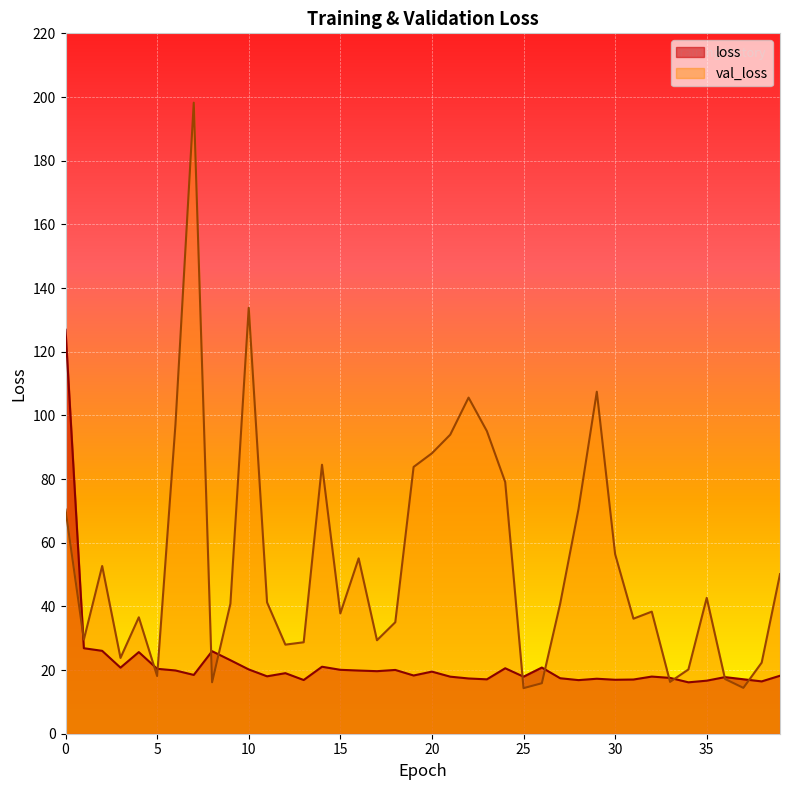

Between 34 and 5, which is larger?

5